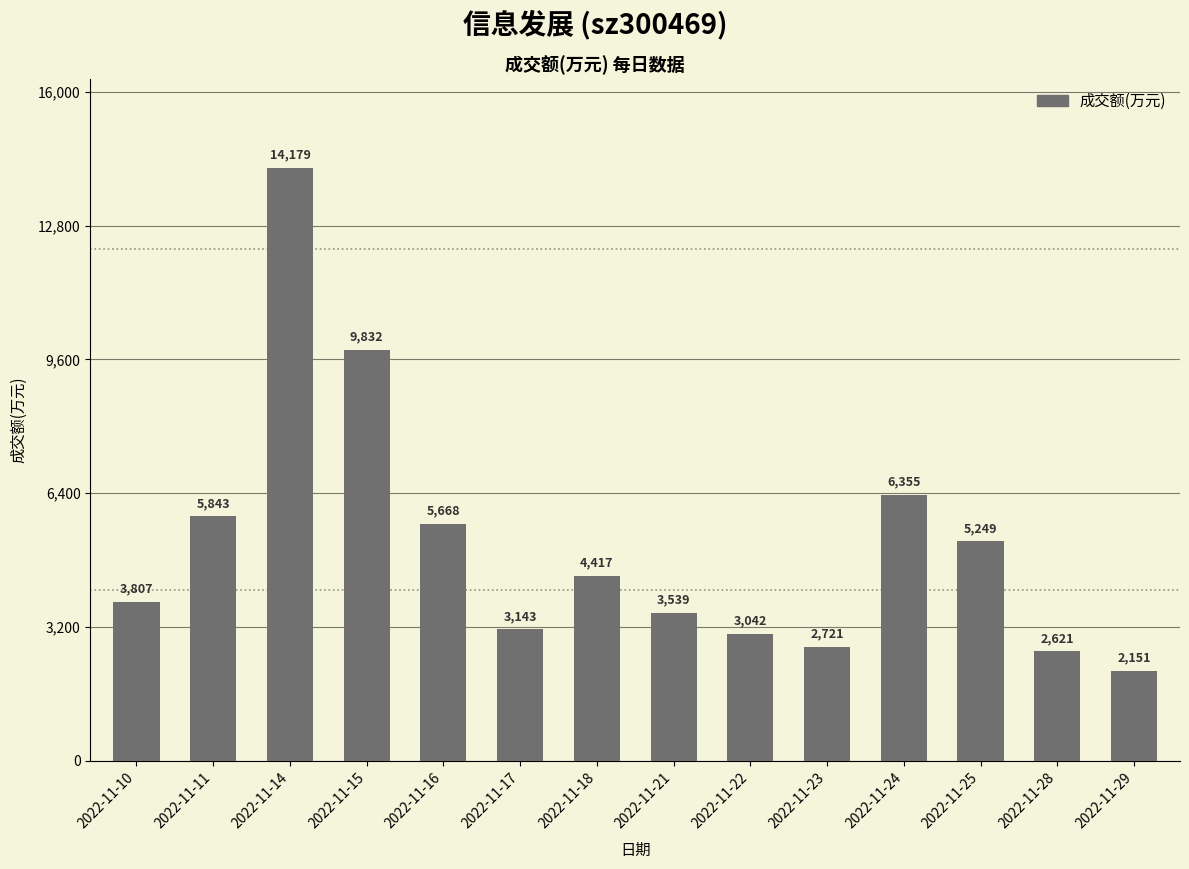

Rank the categories by value from highest to lowest.

2022-11-14, 2022-11-15, 2022-11-24, 2022-11-11, 2022-11-16, 2022-11-25, 2022-11-18, 2022-11-10, 2022-11-21, 2022-11-17, 2022-11-22, 2022-11-23, 2022-11-28, 2022-11-29